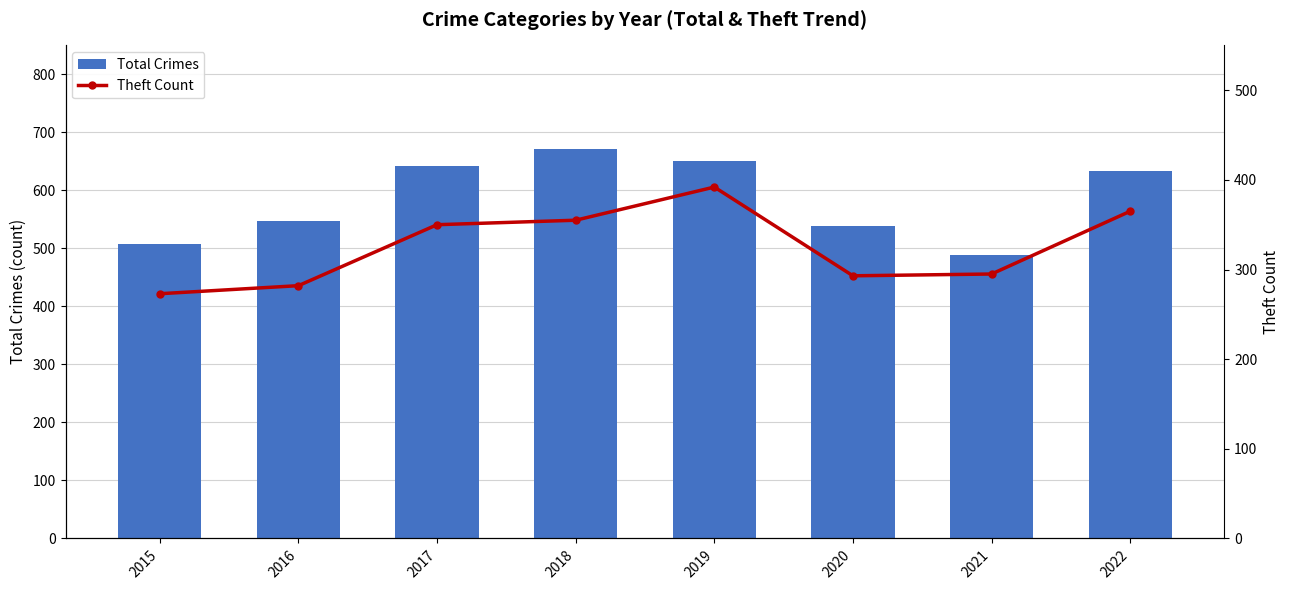

Which category has the lowest value across all series?

2015